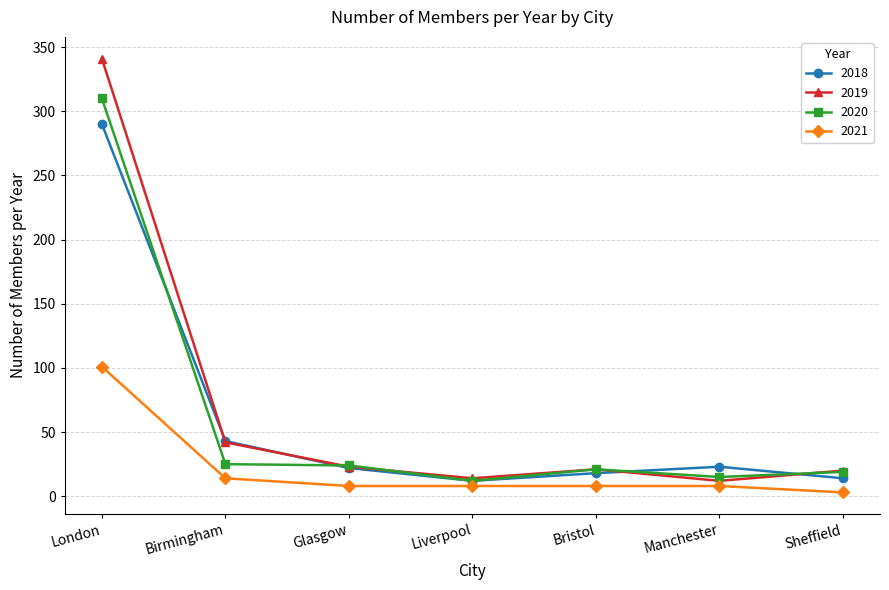

At which label is 2019 closest to 176?

Birmingham